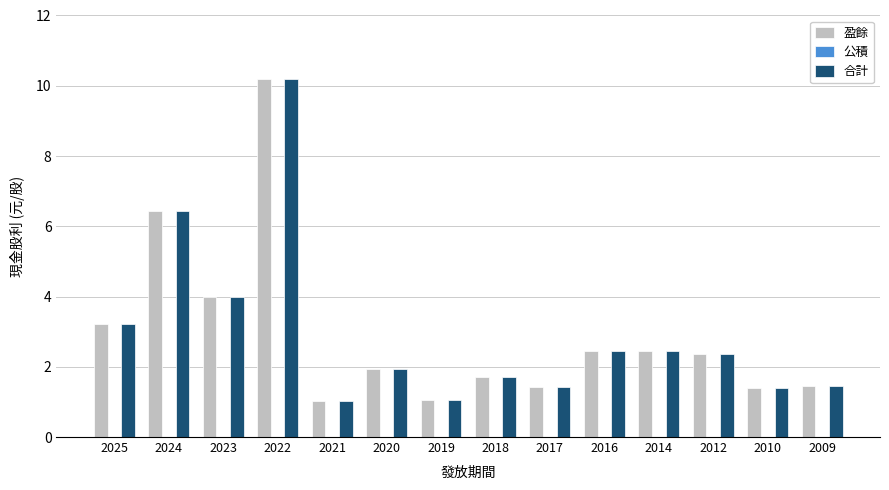

How many values in the 盈餘 series exceed 2?

7